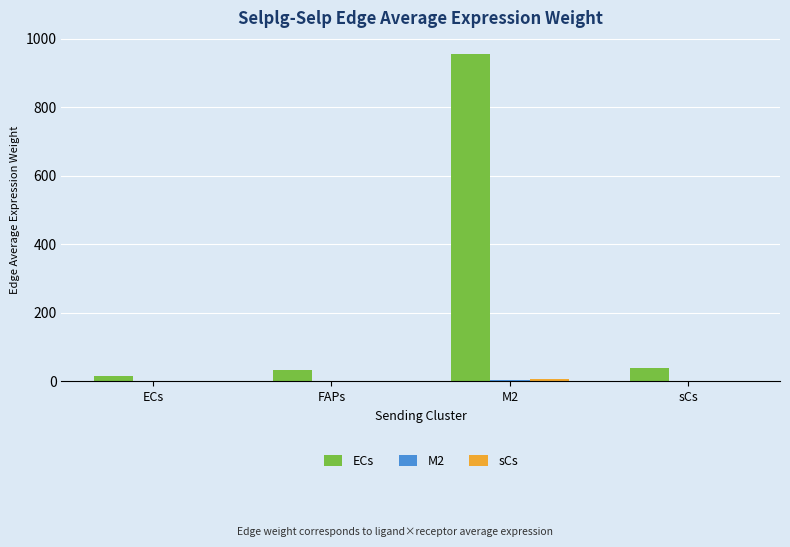

What is the greatest value displayed?

954.8